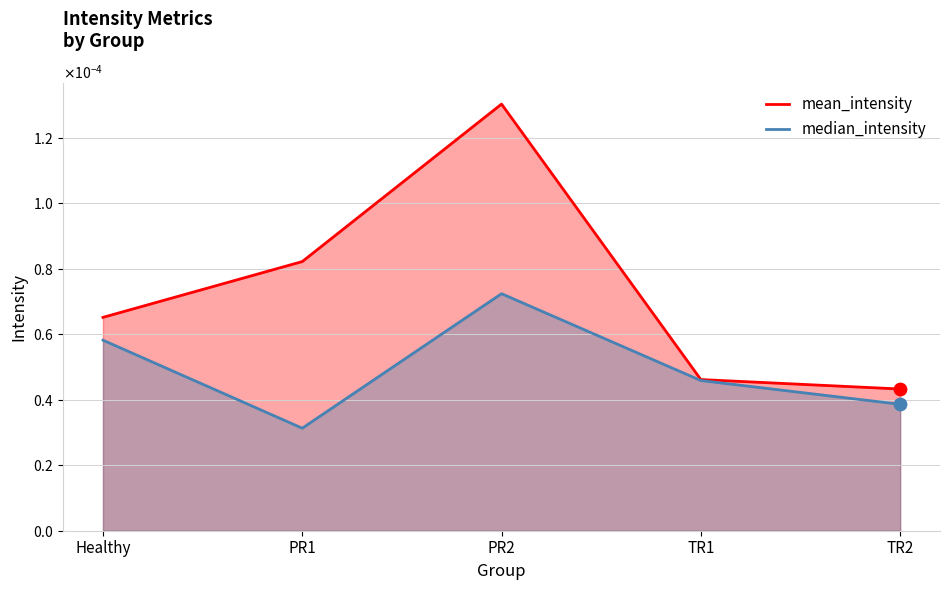

What are all the series names shown in the legend?

mean_intensity, median_intensity